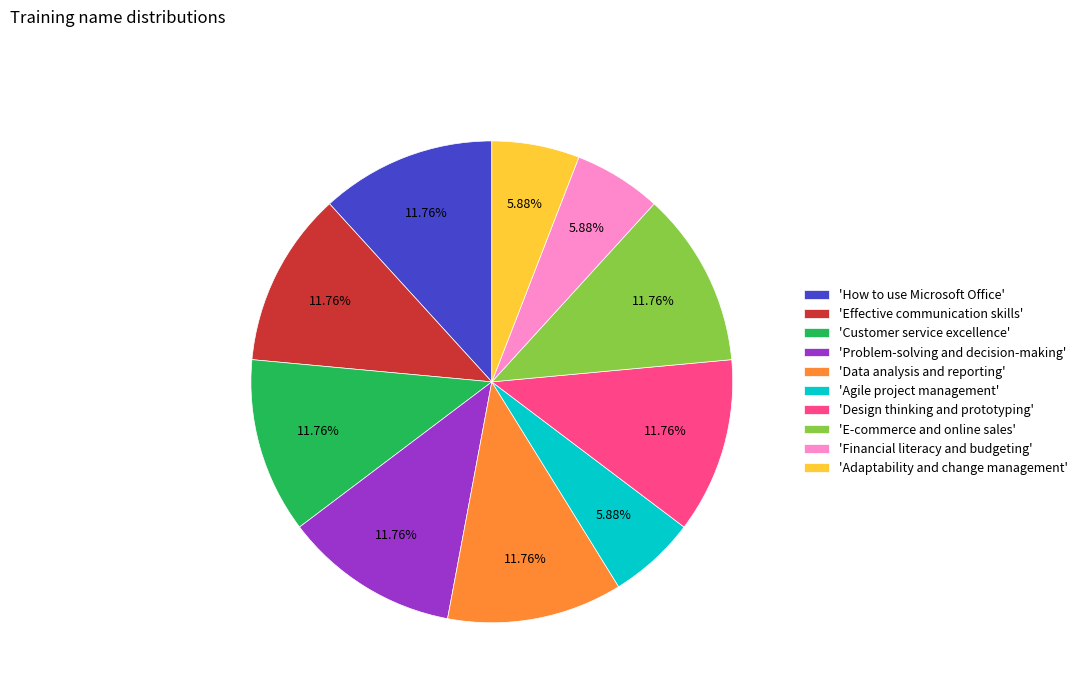

How many slices are in this pie chart?

10